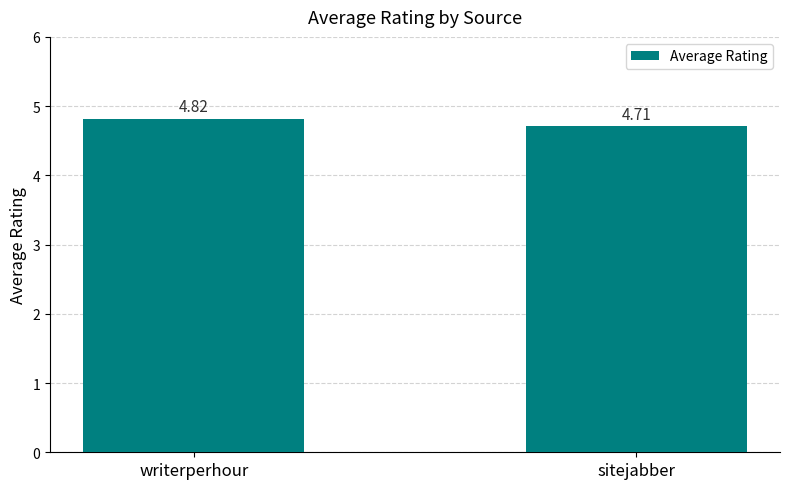

What is the change in value from writerperhour to sitejabber?

-0.1